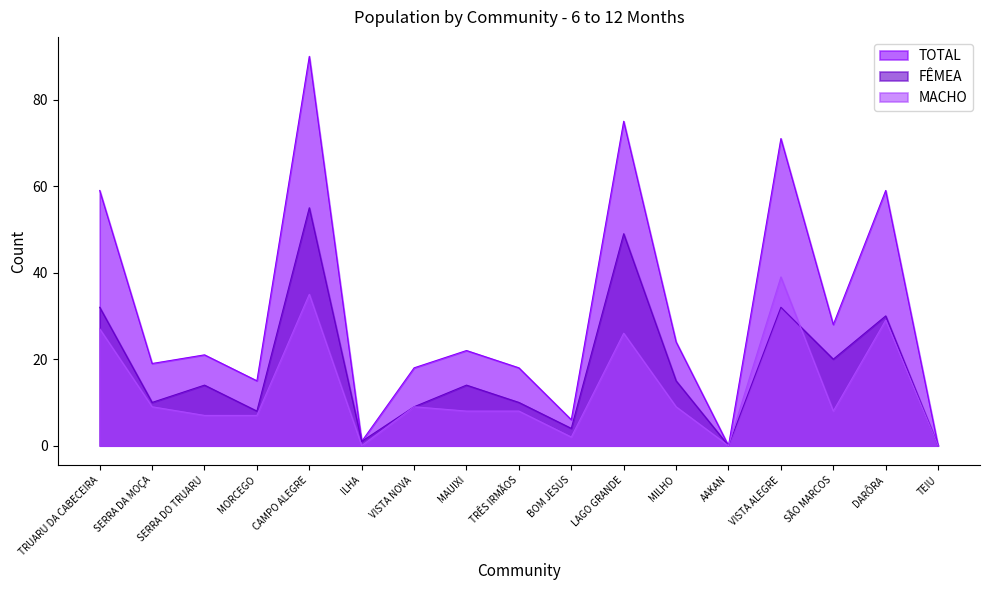

Reading left to right, extract all data points from this chart.

TOTAL: 59	19	21	15	90	1	18	22	18	6	75	24	0	71	28	59	0
FÊMEA: 32	10	14	8	55	1	9	14	10	4	49	15	0	32	20	30	0
MACHO: 27	9	7	7	35	0	9	8	8	2	26	9	0	39	8	29	0